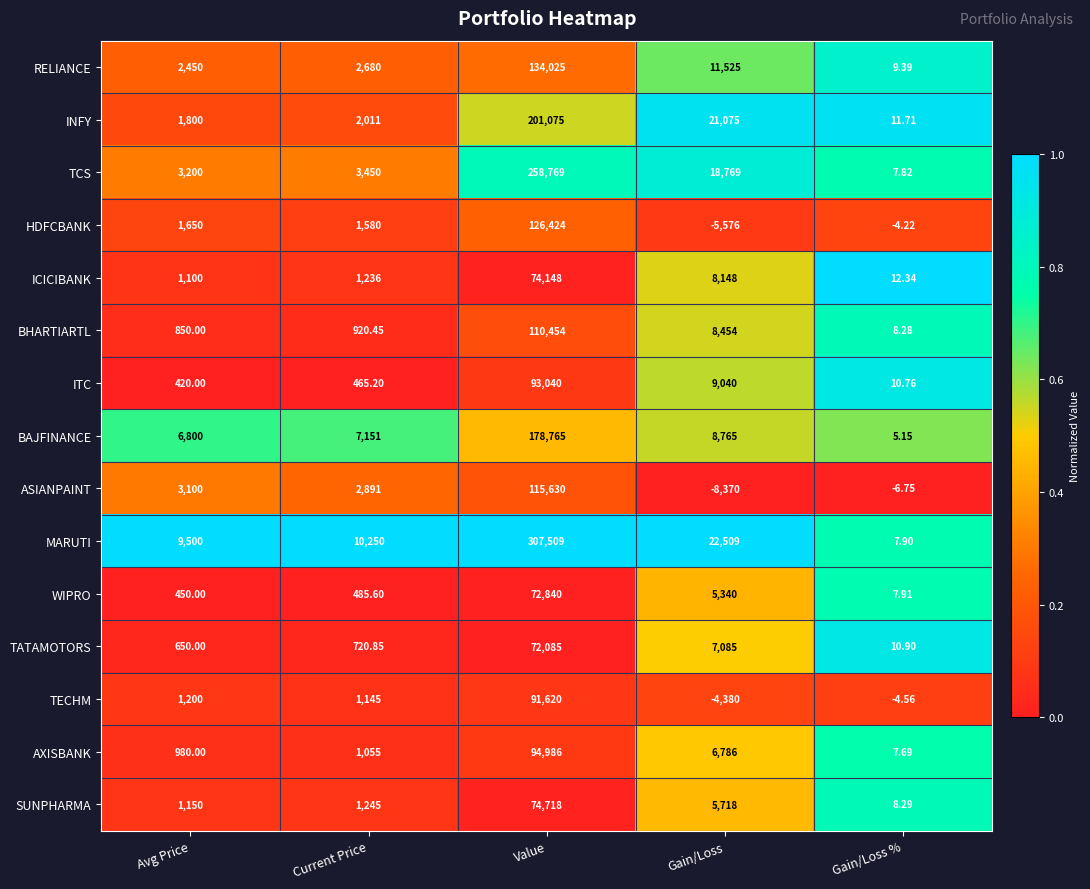

Rank the categories by BAJFINANCE value from highest to lowest.

Value, Gain/Loss, Current Price, Avg Price, Gain/Loss %